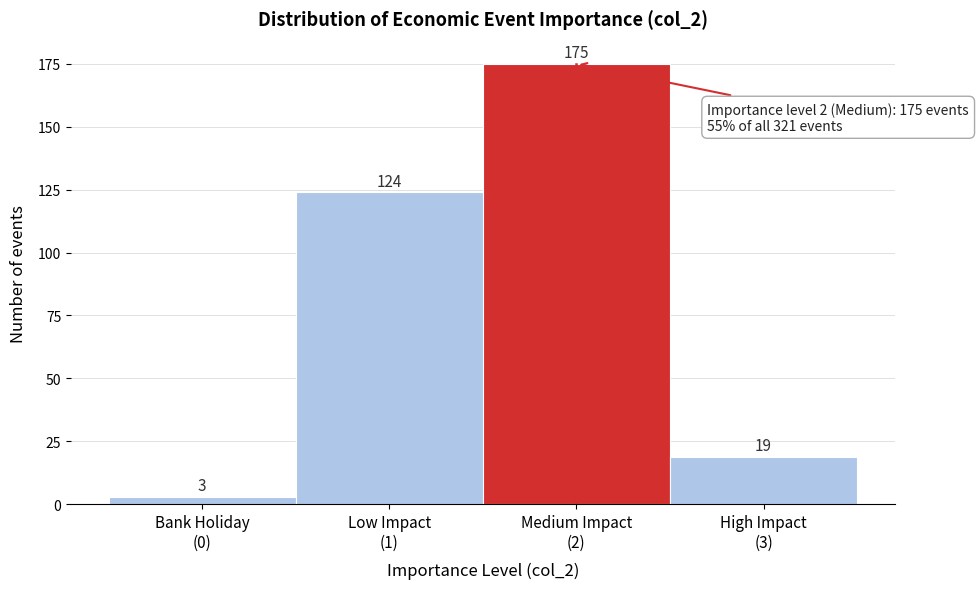

Reading right to left, extract all data points from this chart.

19	175	124	3